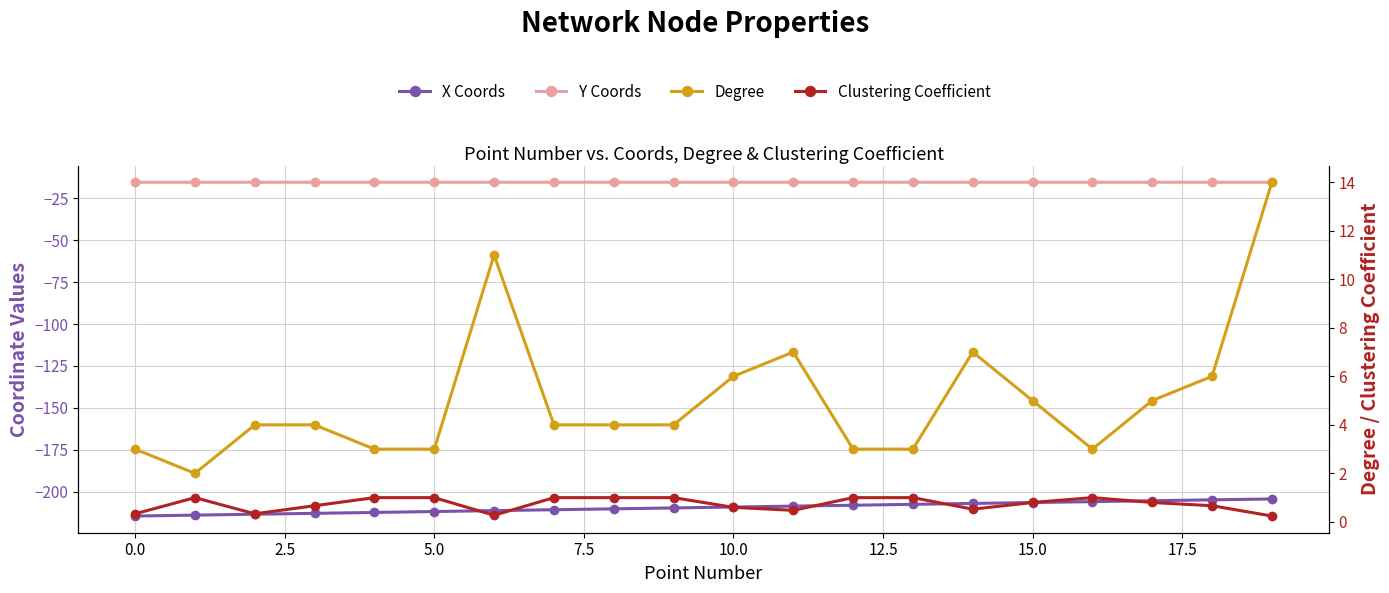

Rank the series at 17 from highest to lowest value.

Degree, Clustering Coefficient, Y Coords, X Coords